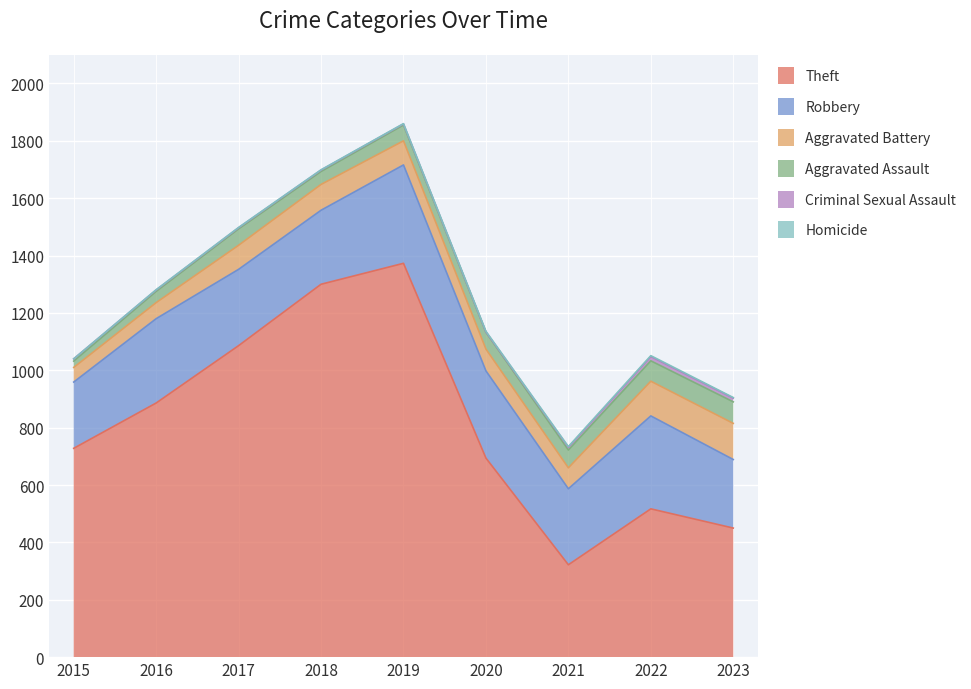

At which category is the sum across all series the highest?

2019